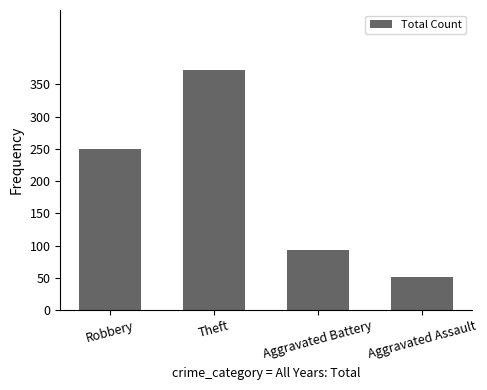

Where is the data nearest to the value 212?

Robbery